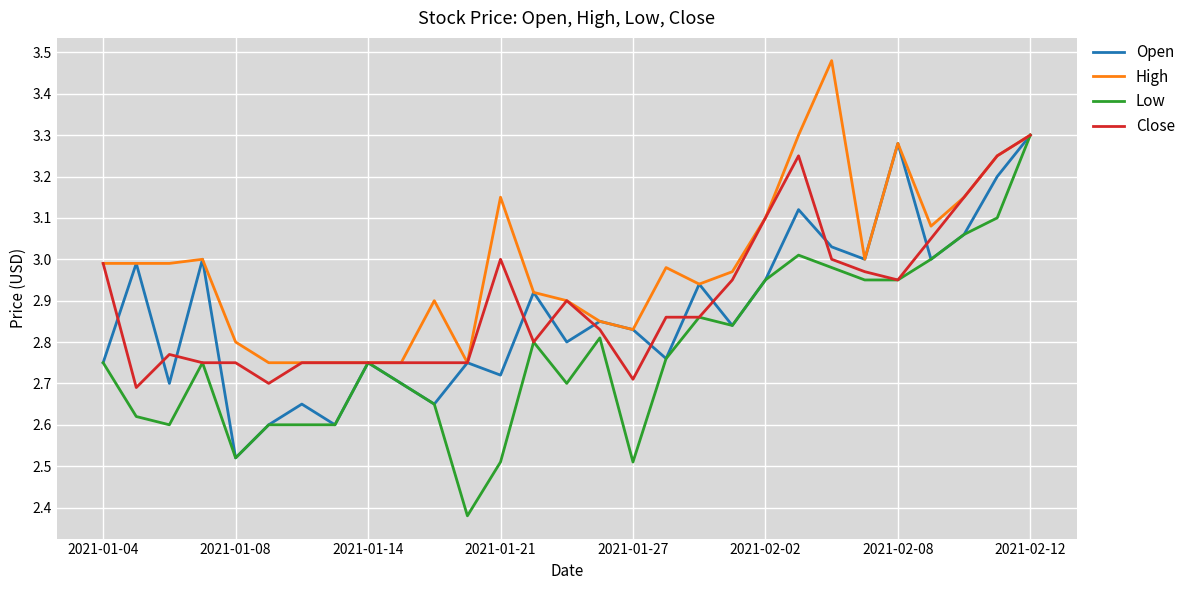

Which series has the largest total across all categories?

High